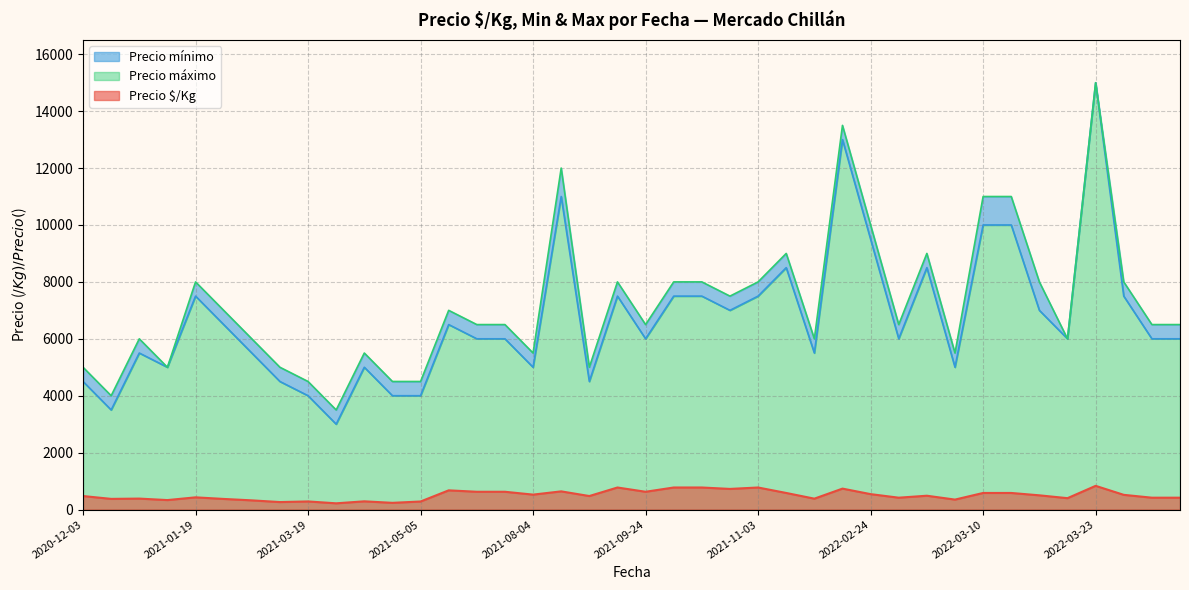

What is the total value across all series at 2021-11-03?

16275